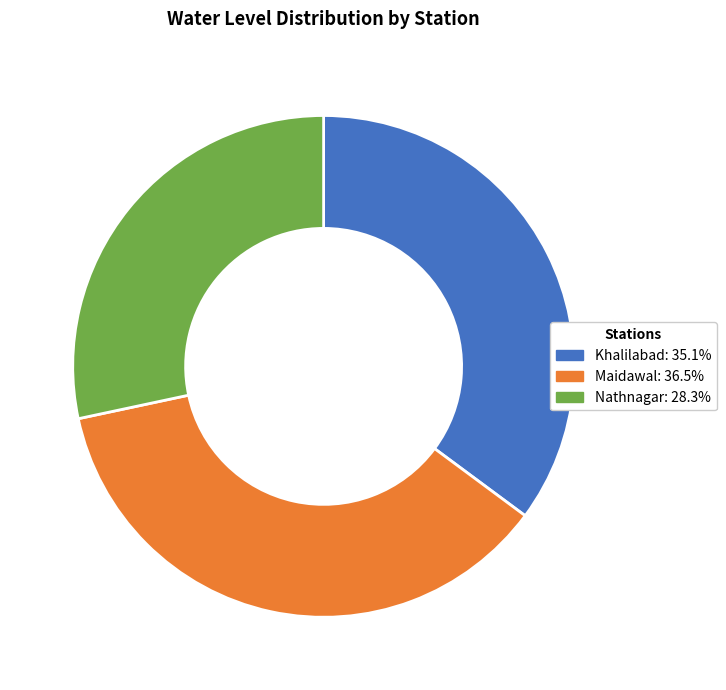

Combined, do Maidawal and Khalilabad account for over 50%?

Yes